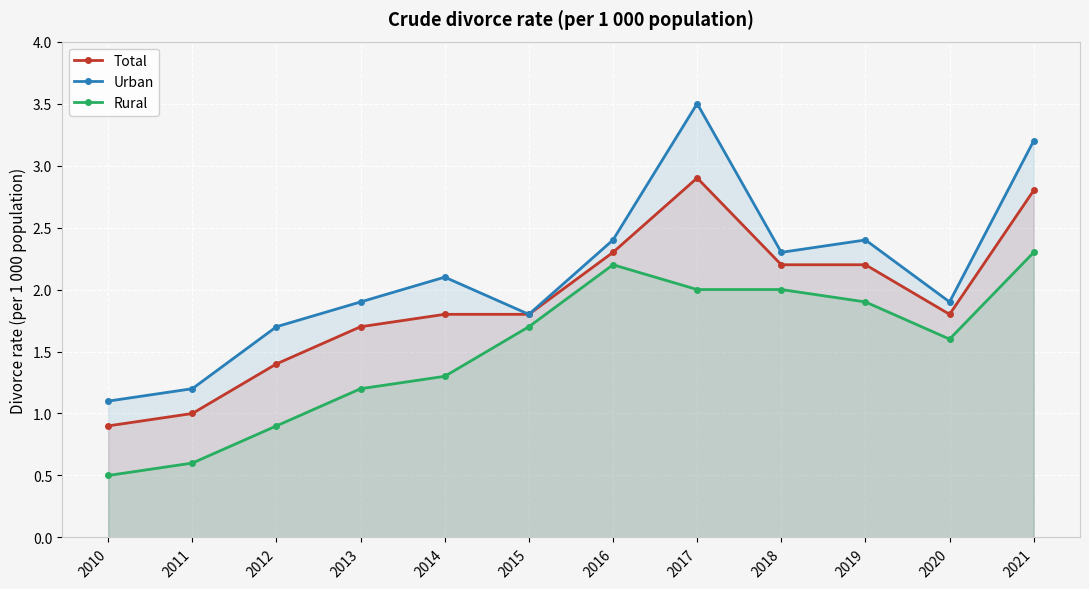

What is the average value of the Urban series?

2.1